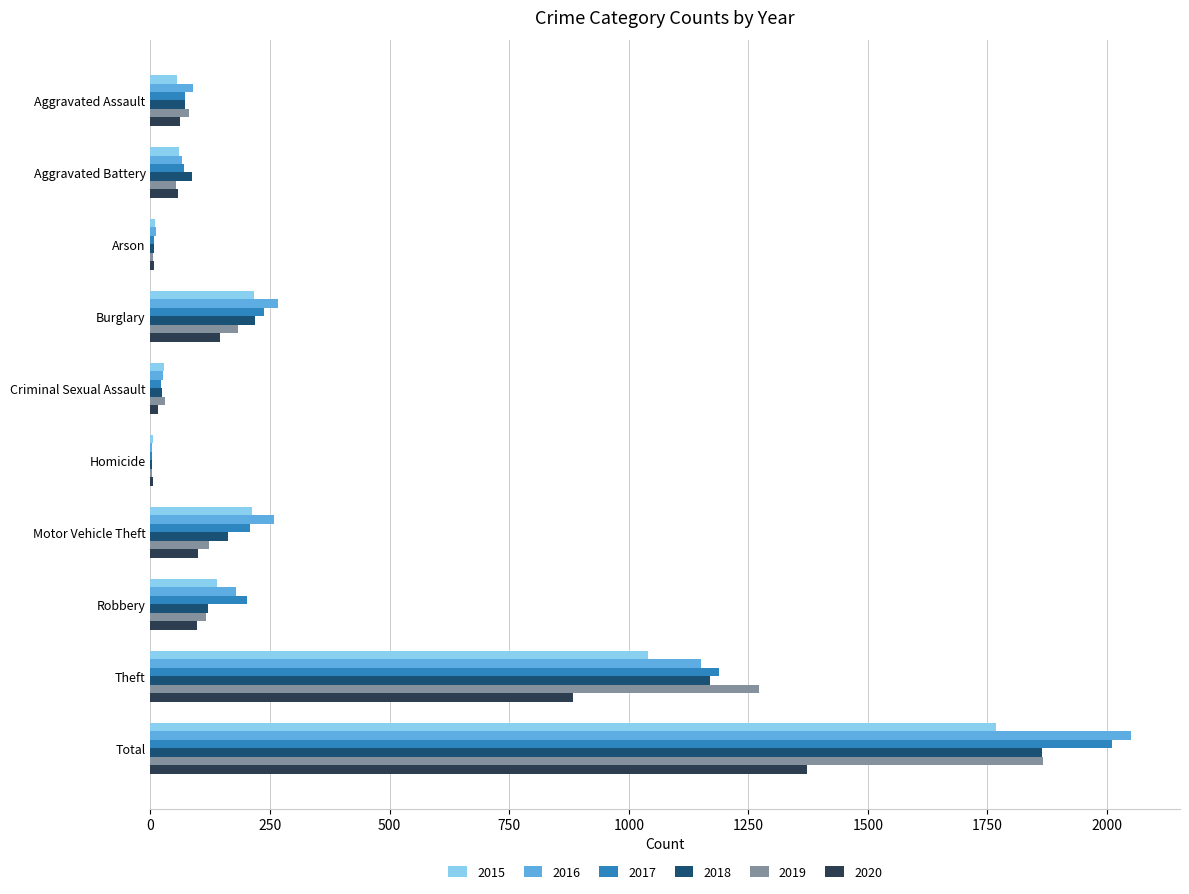

The value of 2015 at Burglary is 149. True or false?

False